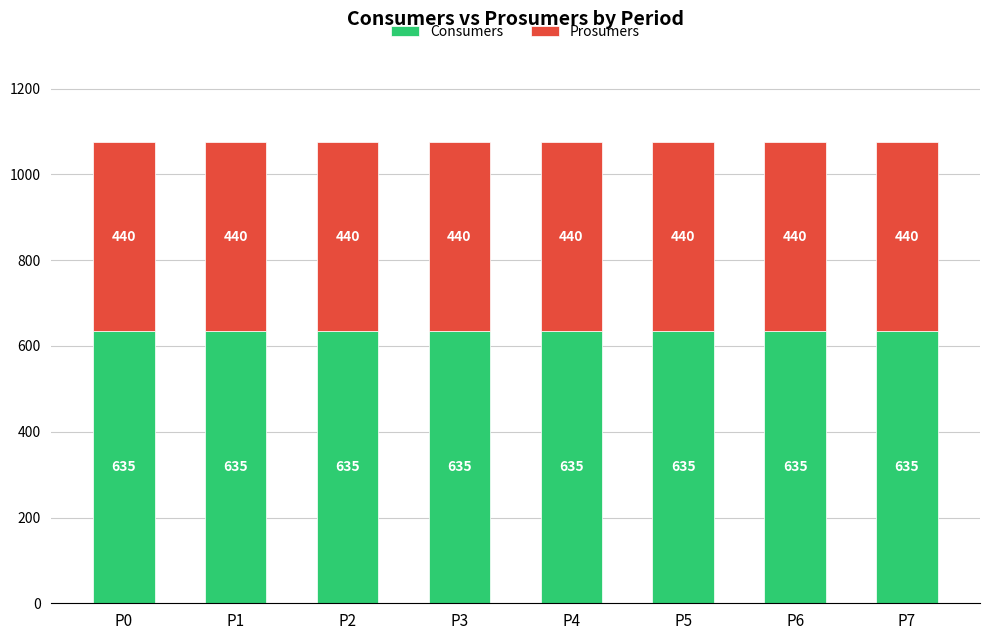

How many categories are shown in the chart?

8